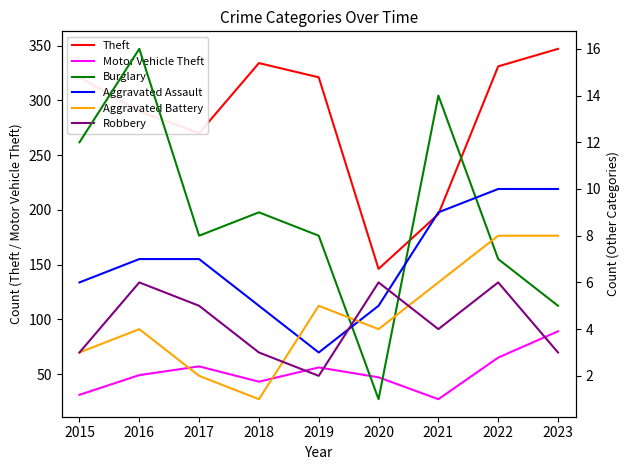

List the series in order of their peak value, highest first.

Theft, Motor Vehicle Theft, Burglary, Aggravated Assault, Aggravated Battery, Robbery